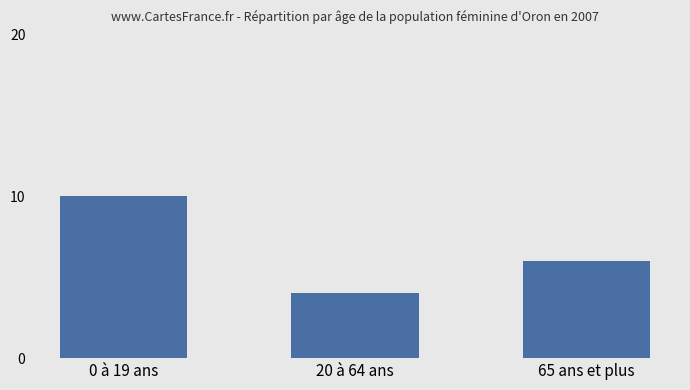

Which label corresponds to the smallest value in the chart?

20 à 64 ans